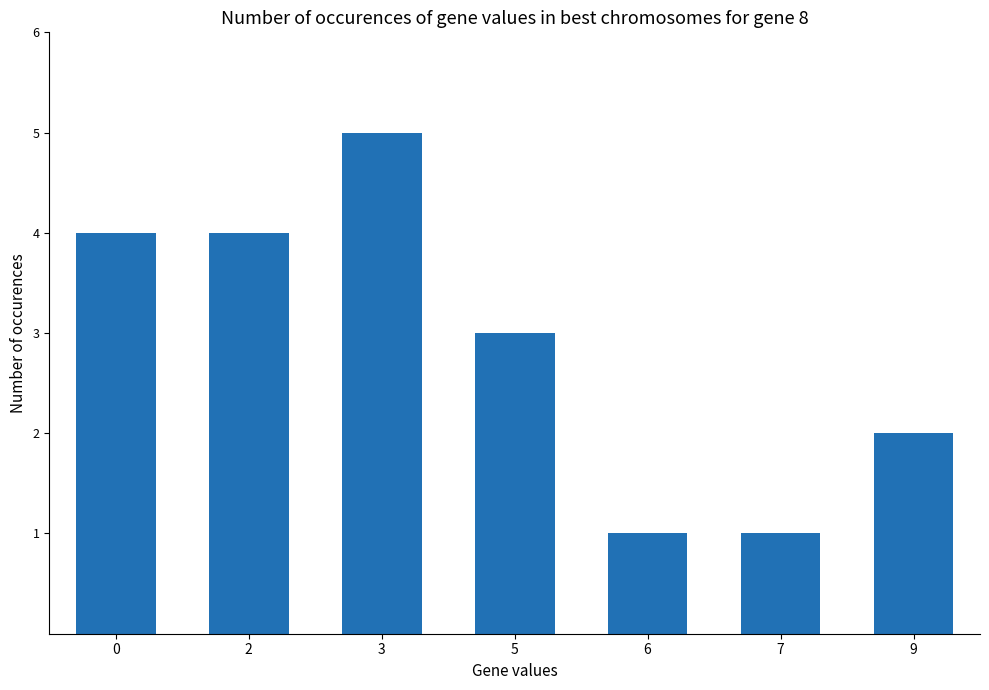

Reading right to left, transcribe all the data shown in this chart.

2	1	1	3	5	4	4